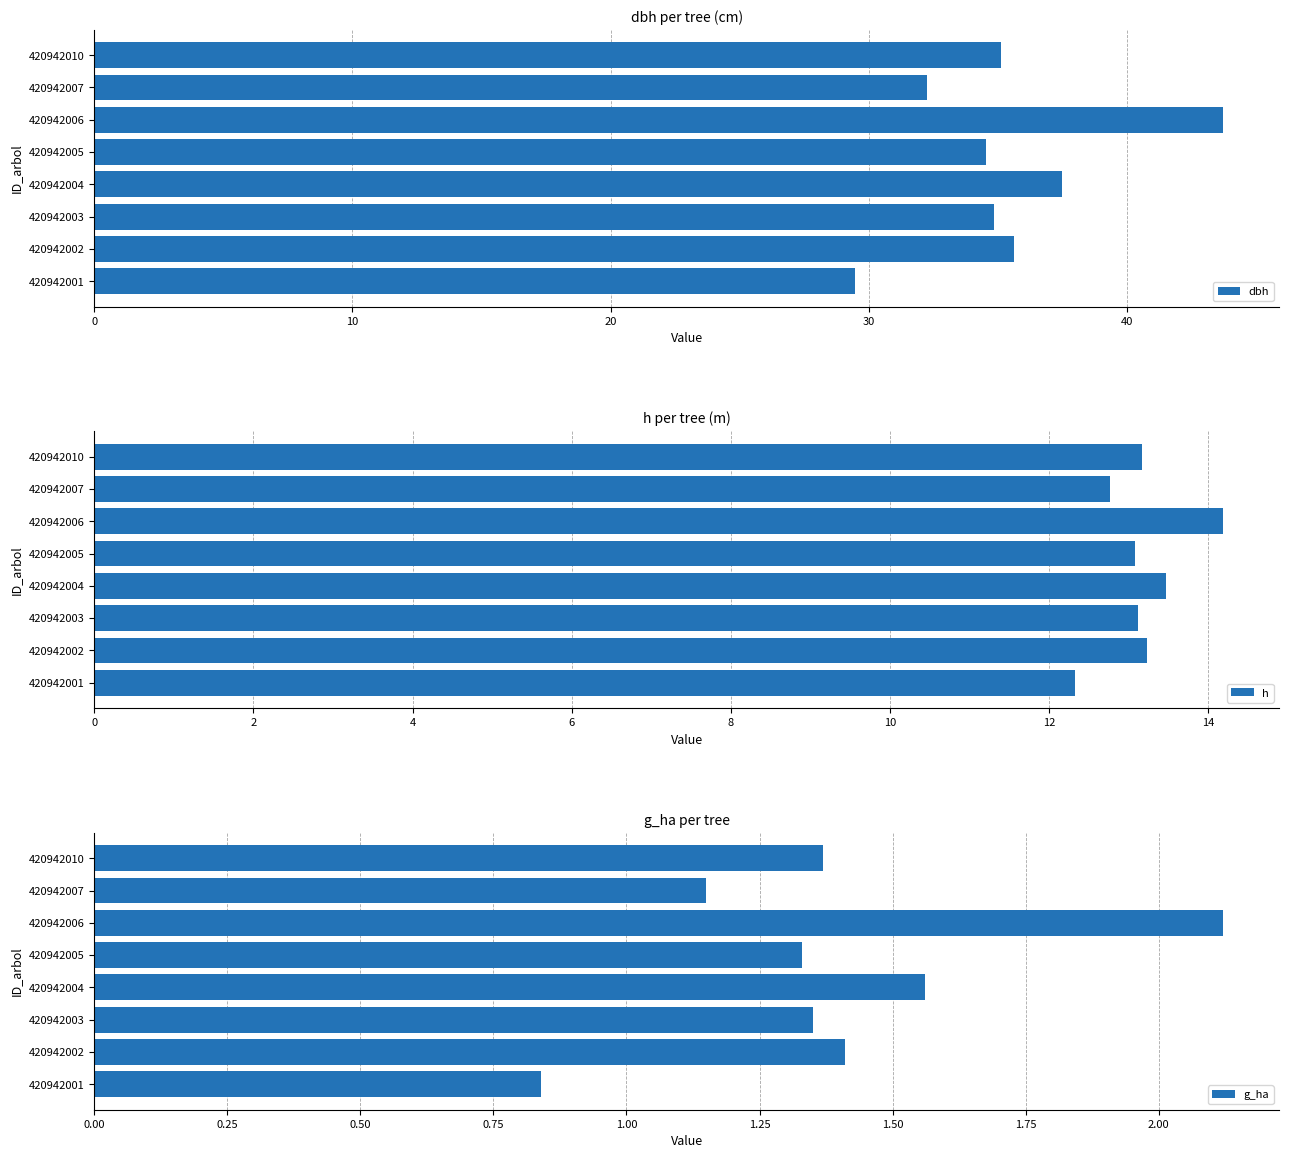

The h series shows 12.3 at 420942001. True or false?

True